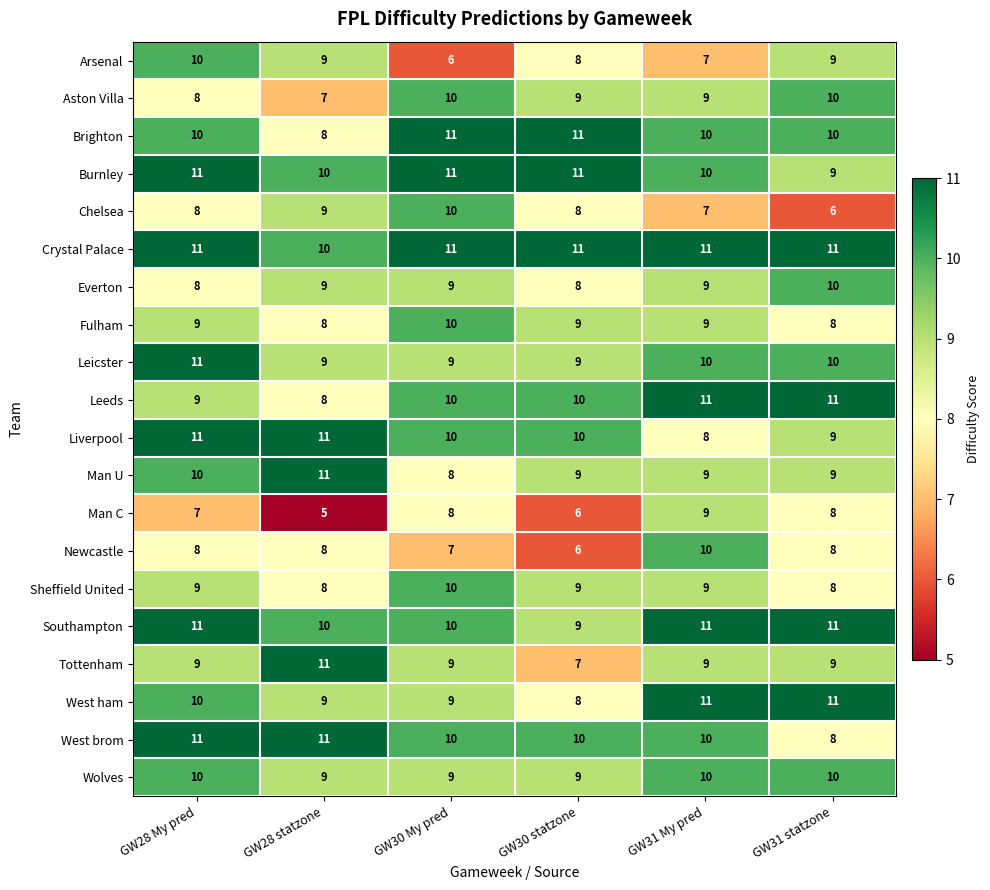

What is the sum of all Leeds values?

59